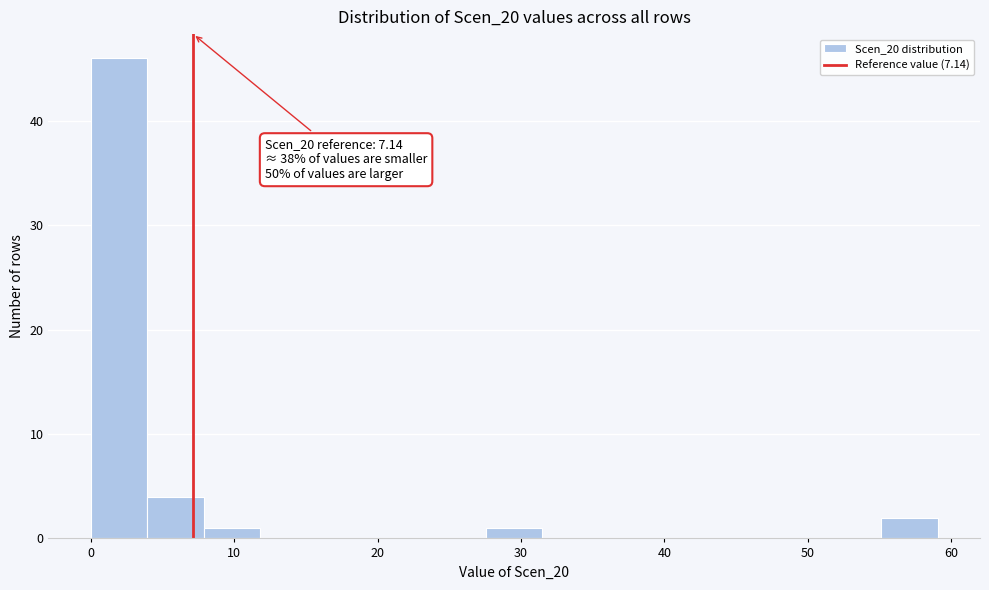

Read against the x-axis, roughly where is the centre of the tallest bar?

2